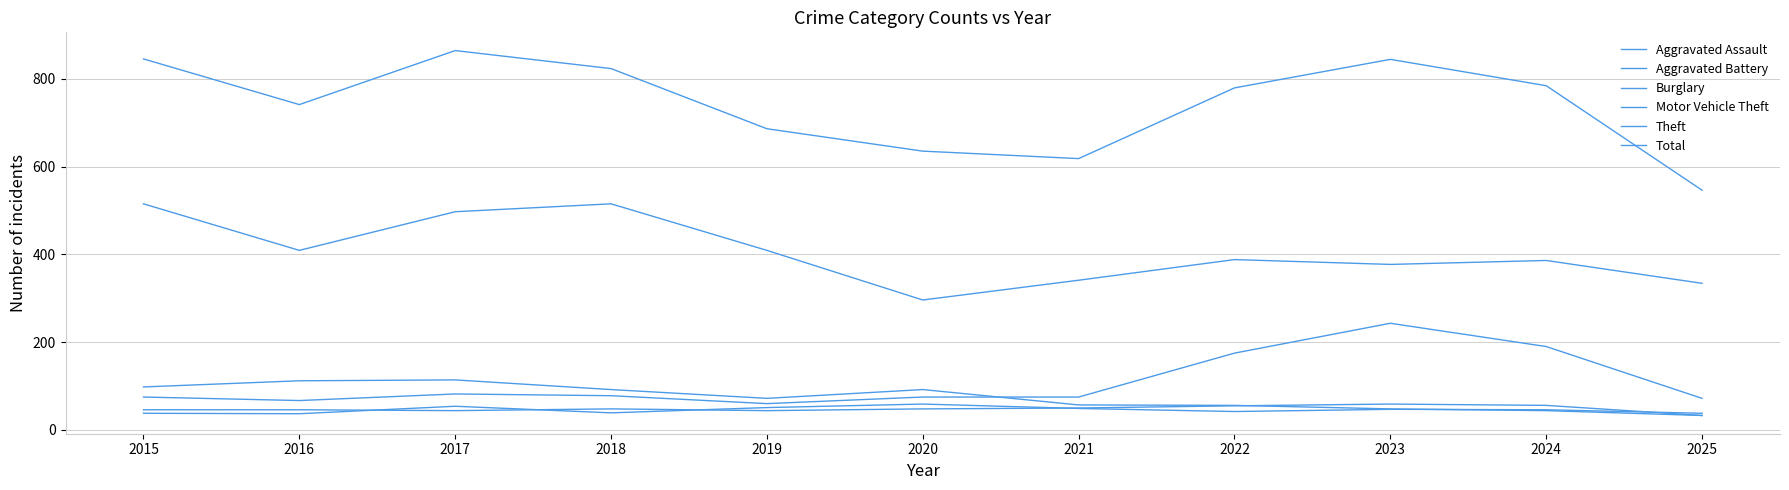

Reading left to right, transcribe all the data shown in this chart.

Aggravated Assault: 2015=46	2016=46	2017=44	2018=48	2019=44	2020=48	2021=50	2022=55	2023=59	2024=56	2025=33
Aggravated Battery: 2015=38	2016=37	2017=54	2018=39	2019=51	2020=59	2021=49	2022=42	2023=47	2024=46	2025=38
Burglary: 2015=98	2016=112	2017=114	2018=92	2019=72	2020=92	2021=57	2022=56	2023=48	2024=44	2025=33
Motor Vehicle Theft: 2015=75	2016=67	2017=82	2018=78	2019=60	2020=75	2021=75	2022=175	2023=243	2024=190	2025=72
Theft: 2015=515	2016=409	2017=497	2018=515	2019=409	2020=296	2021=341	2022=388	2023=377	2024=386	2025=334
Total: 2015=845	2016=741	2017=864	2018=823	2019=686	2020=635	2021=618	2022=779	2023=844	2024=784	2025=546